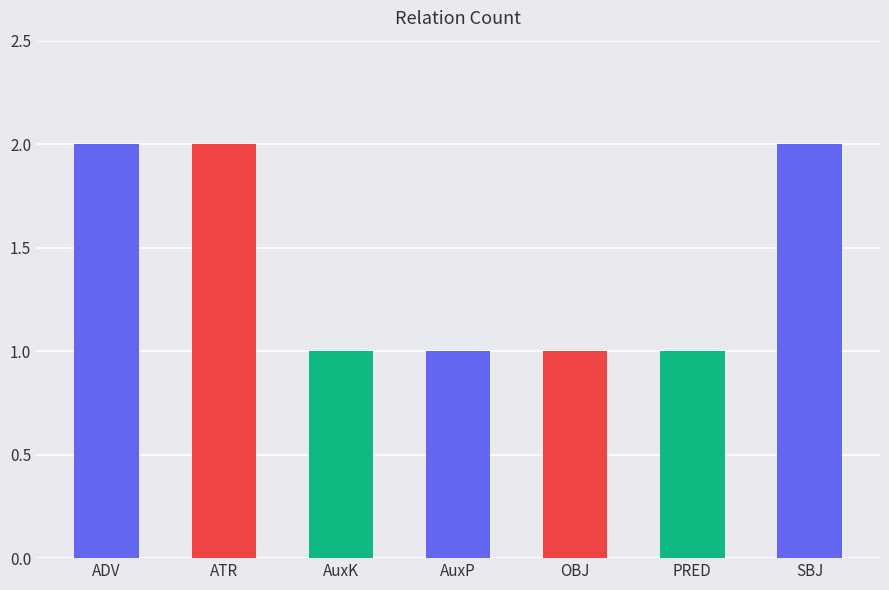

What is the change in value from OBJ to SBJ?

+1